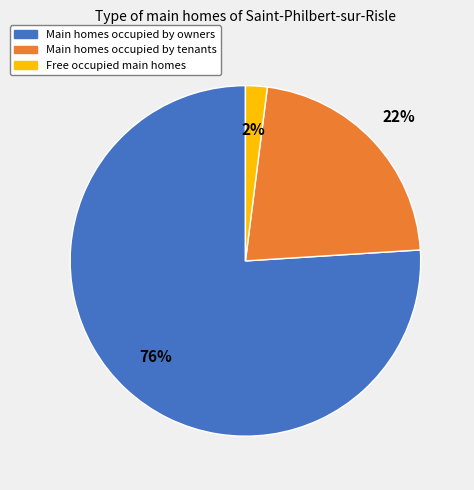

To the nearest percent, what is the average slice percentage?

33%